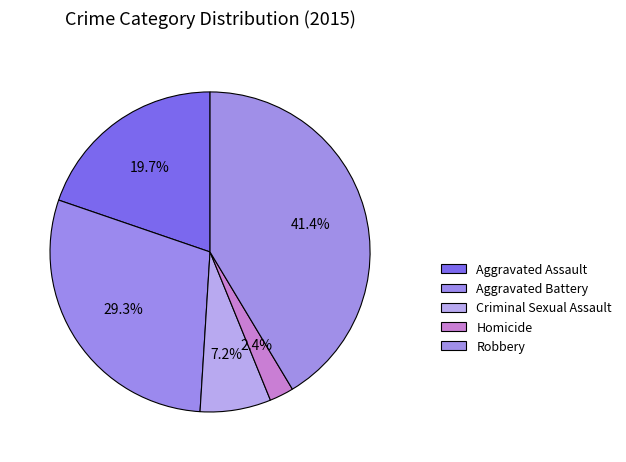

Which slice is the smallest?

Homicide